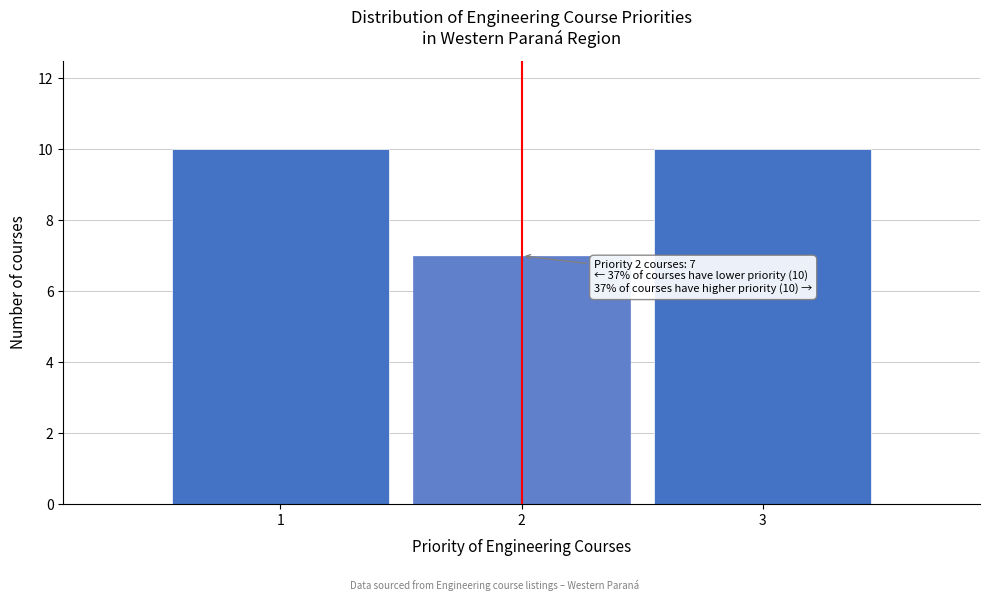

Reading left to right, list all the values displayed in this chart.

10	7	10